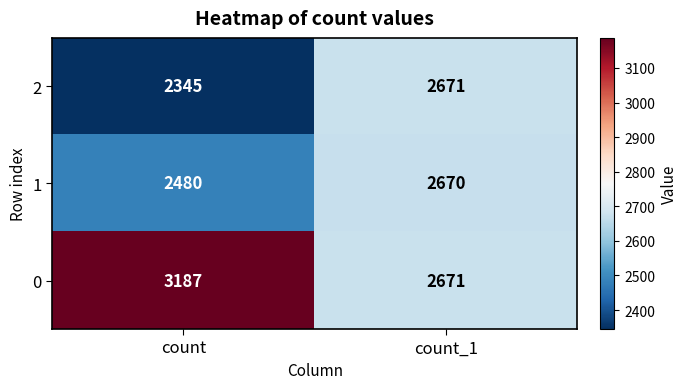

Which series has the largest range (max minus min)?

0